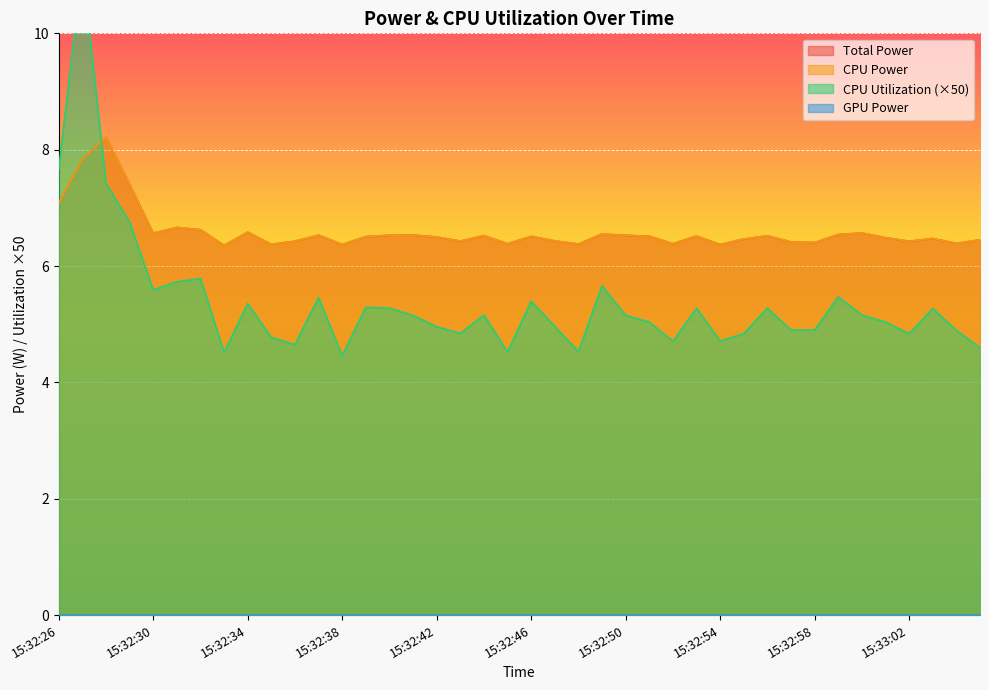

Between 15:32:33 and 15:32:36, which is larger?

15:32:36